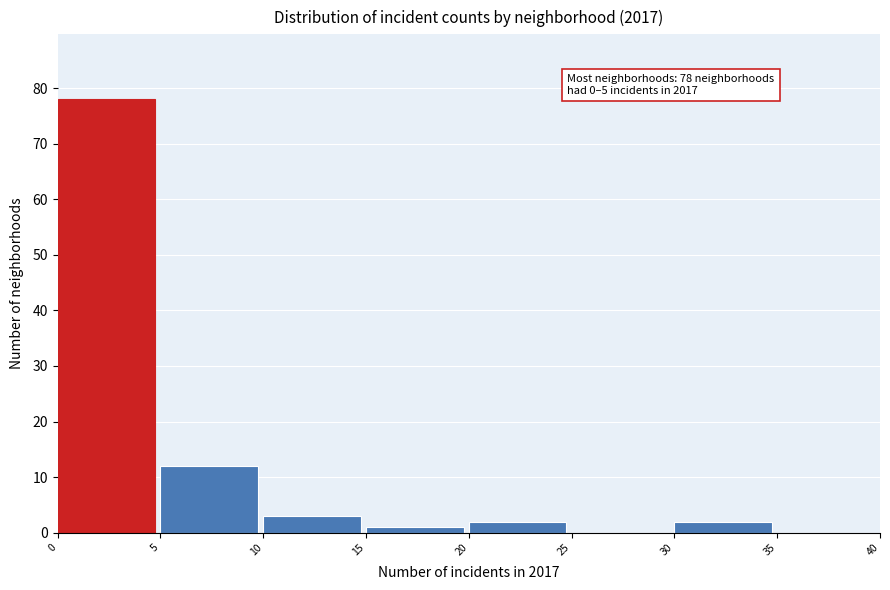

Which range on the x-axis has the tallest bar?

0 to 5